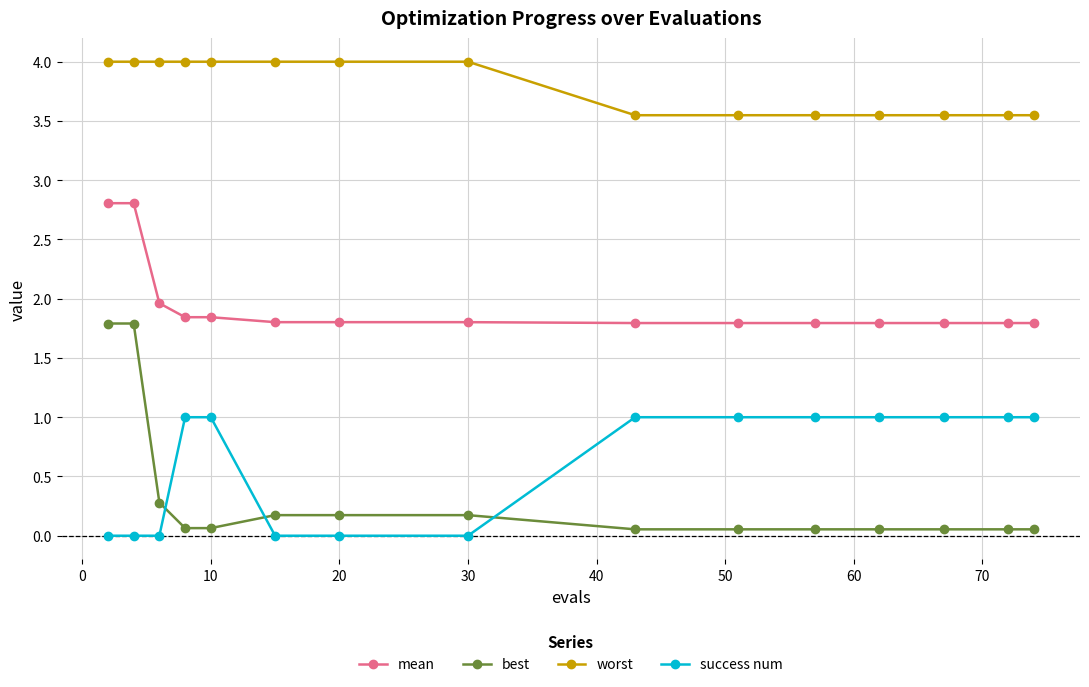

What are all the series names shown in the legend?

mean, best, worst, success num